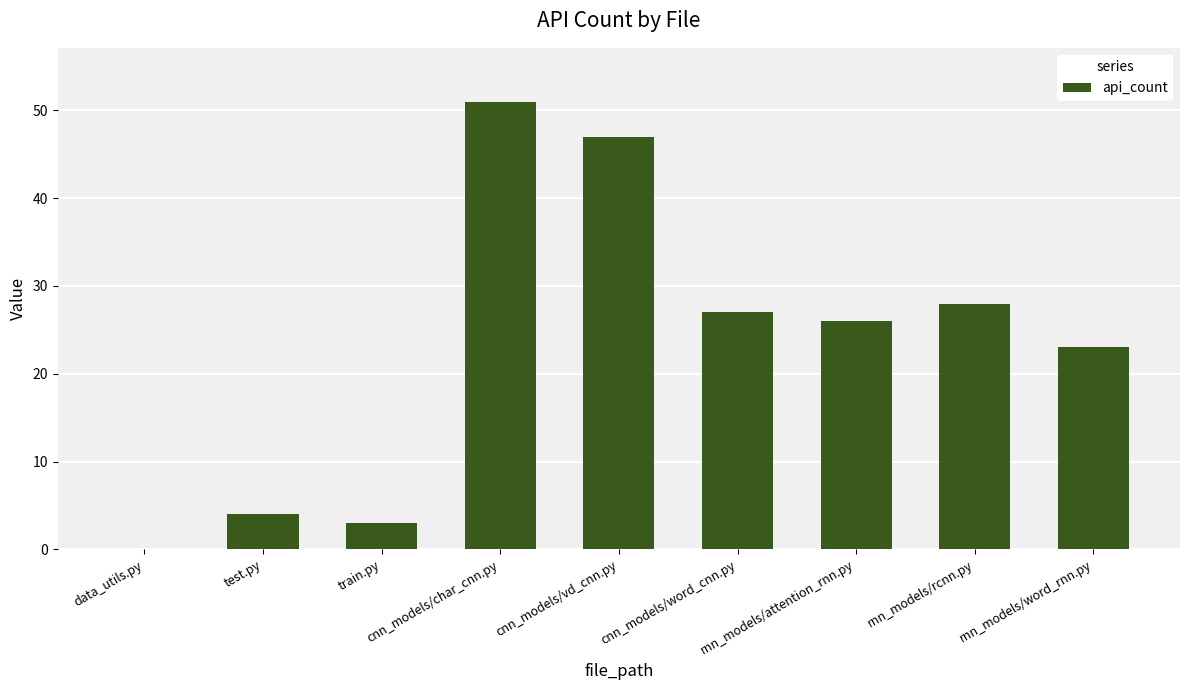

What is the maximum value shown in the chart?

51